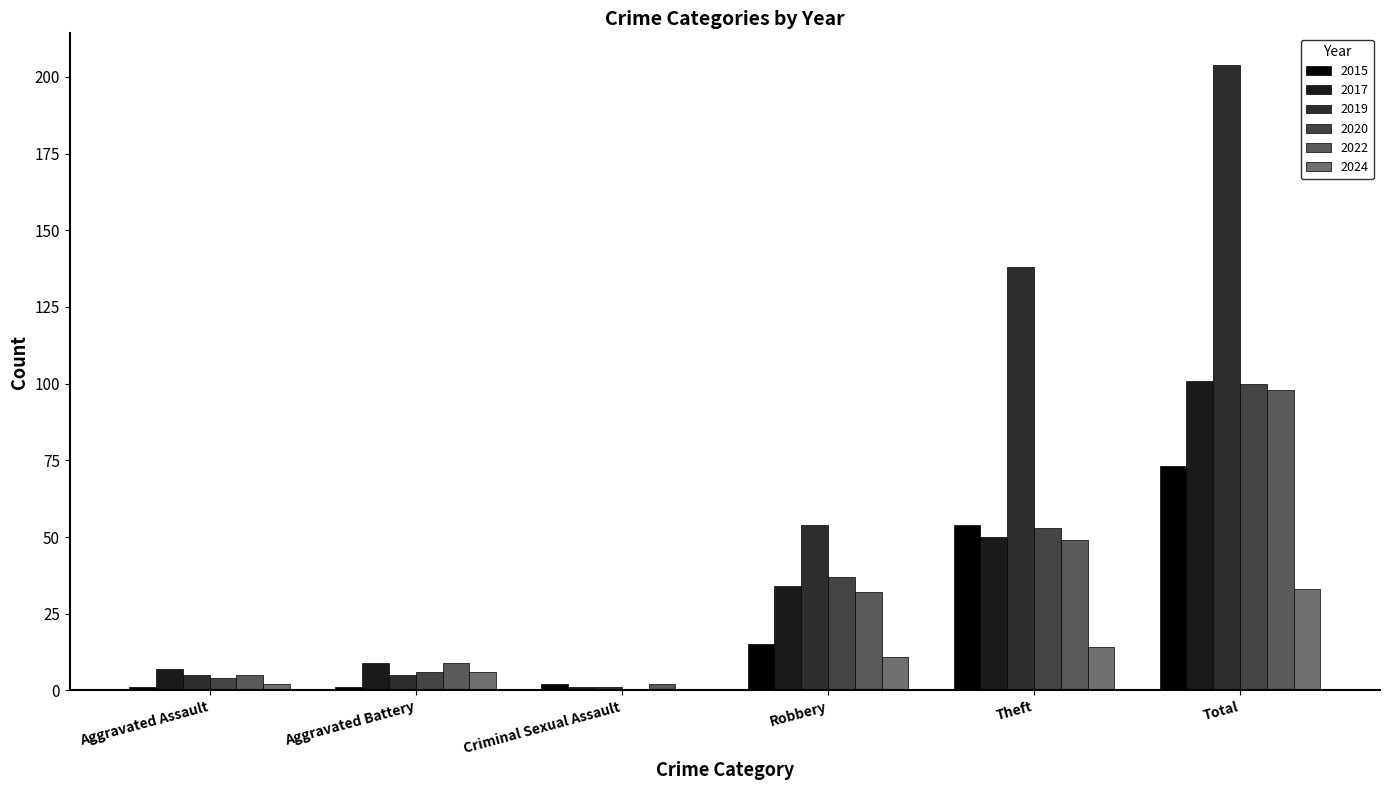

True or false: 2019 has a value of 8 at Aggravated Assault.

False